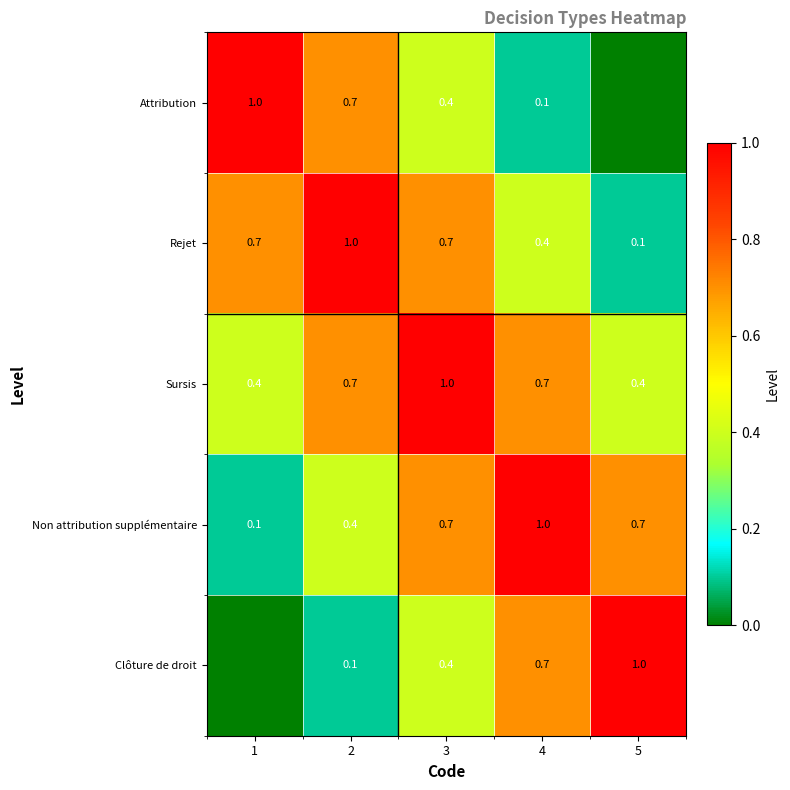

True or false: Non attribution supplémentaire has a value of 0.4 at 2.

True